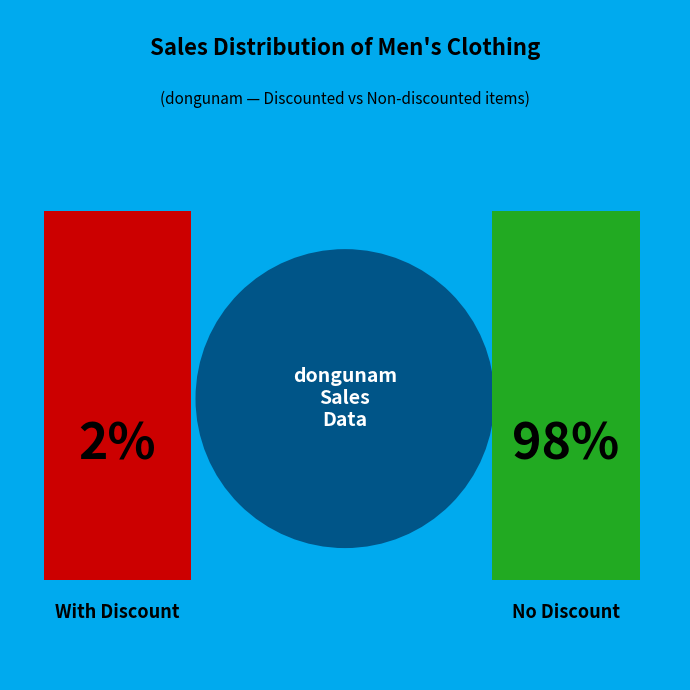

True or false: Bộ Áo Thun Tay Ngắn accounts for 11% of the total.

False